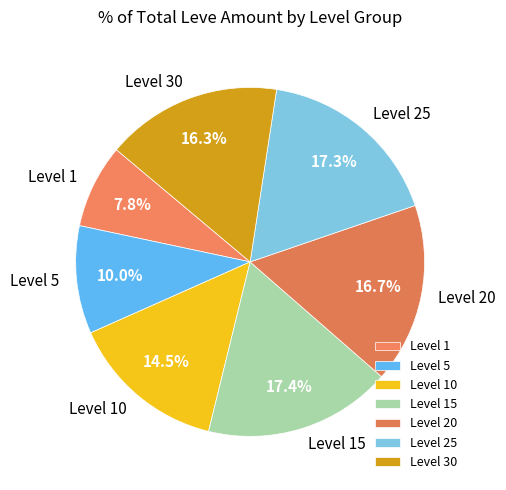

Which has a higher value, Level 1 or Level 10?

Level 10